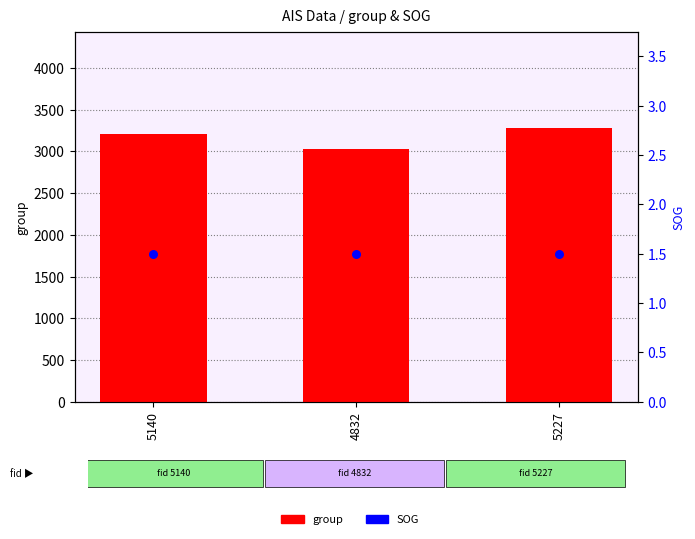

Which series reaches the maximum Y coordinate?

group